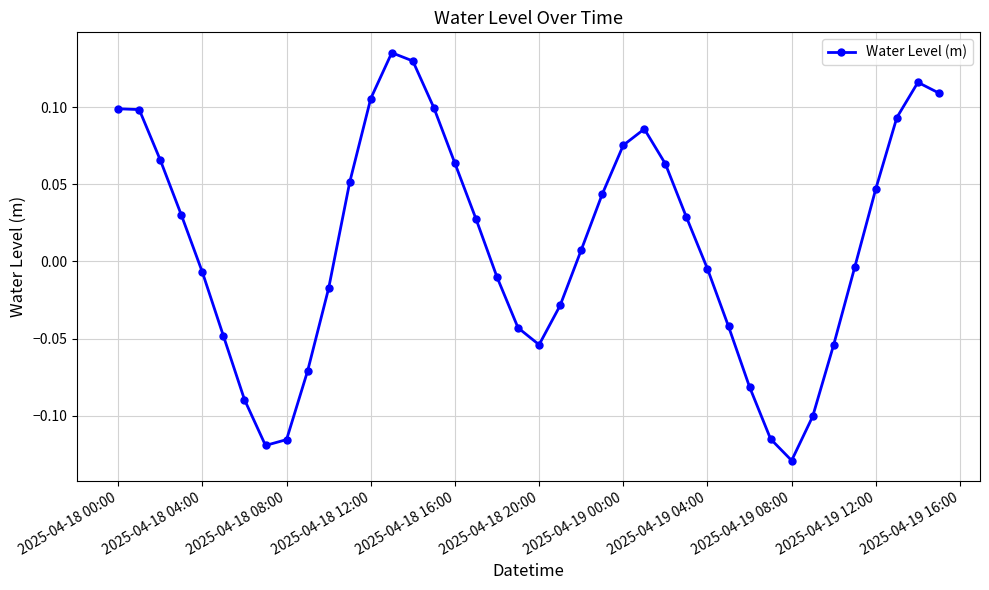

Is this an area chart (filled region under the line)?

No